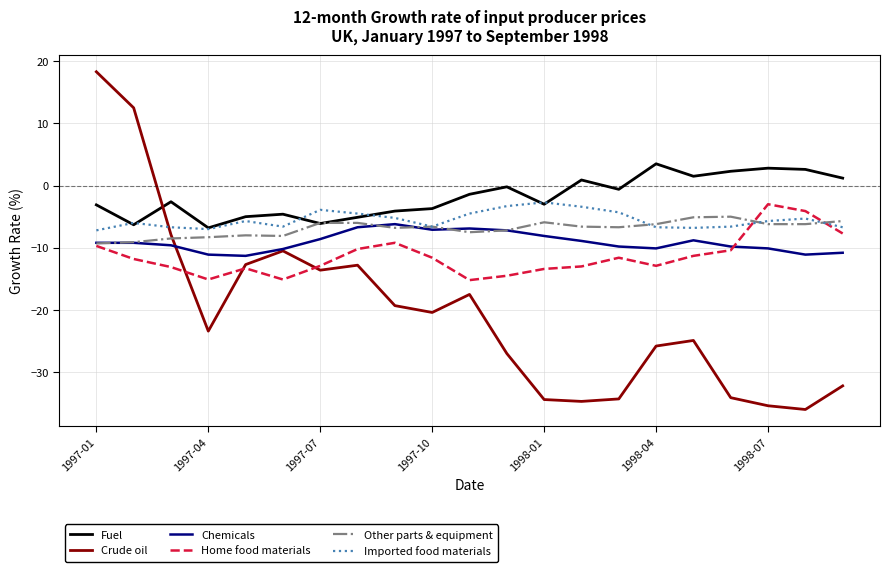

After their last crossing, which series has the higher values: Other parts & equipment or Crude oil?

Other parts & equipment